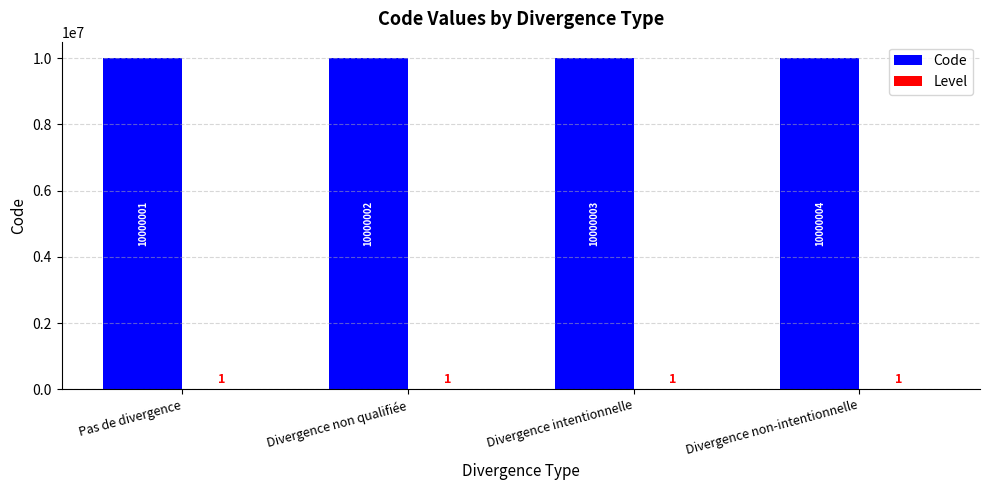

At which category does the chart reach its peak across all series?

Divergence non-intentionnelle